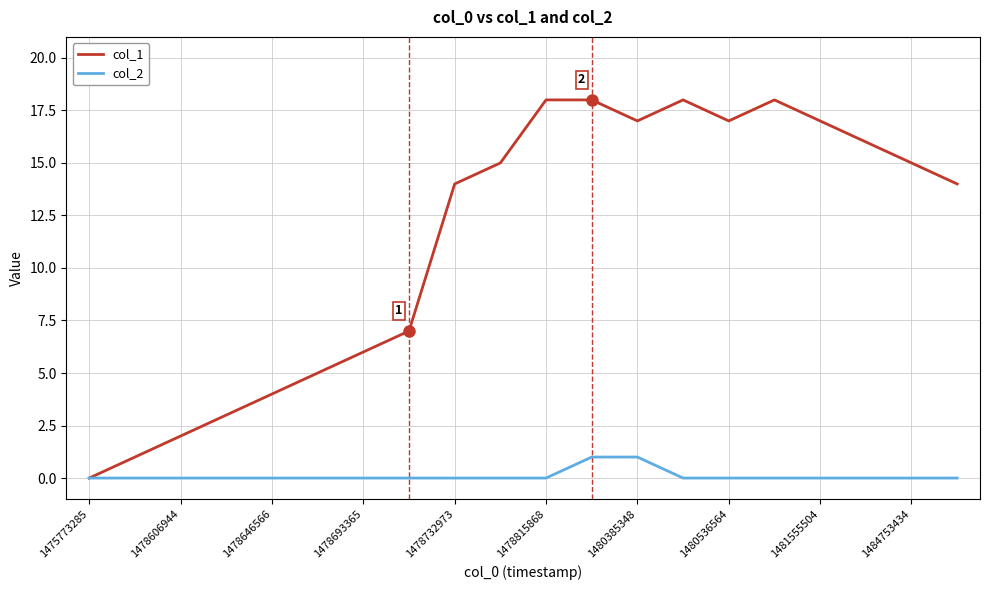

Which series has the widest spread of values?

col_1